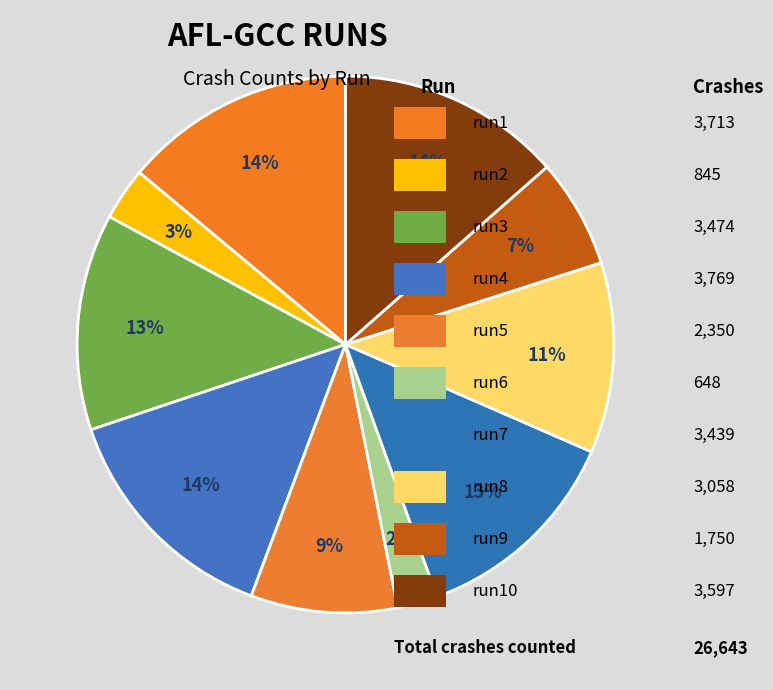

Count the number of slices in the pie.

10